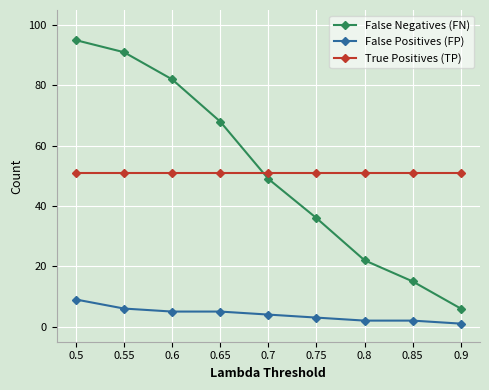

What is the sum of all True Positives (TP) values?

459